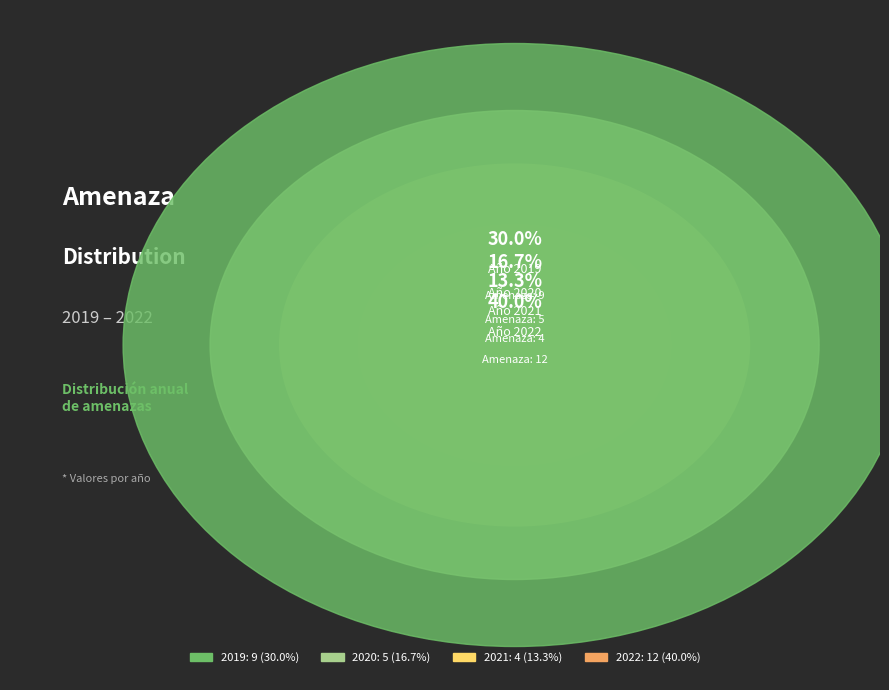

What portion of the pie excludes 2019?

70.0%